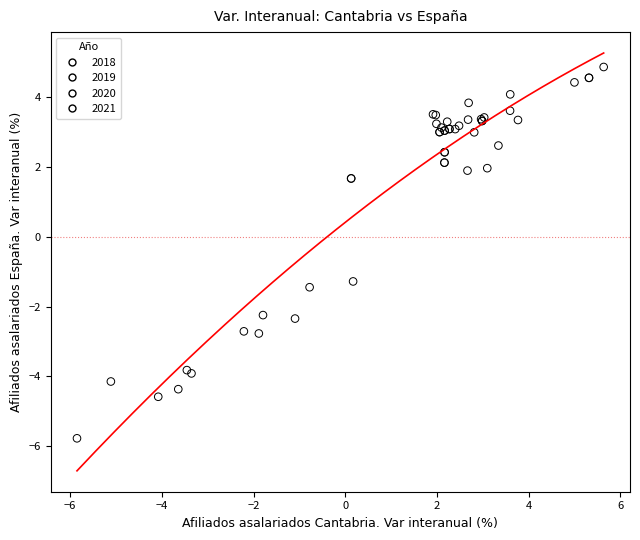

Which series has the widest spread of Y values?

2020